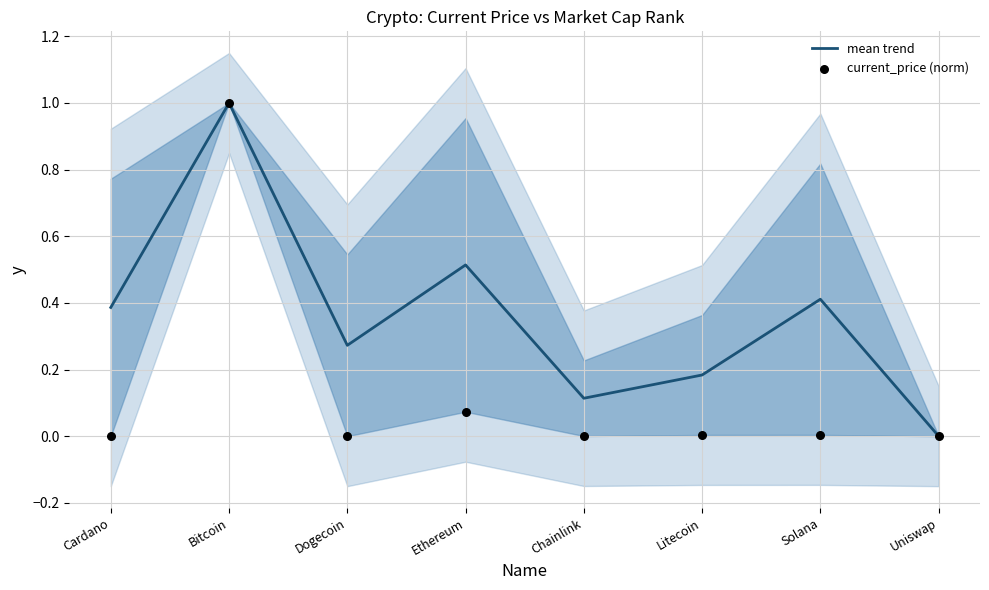

Which series has the largest total across all categories?

mean trend